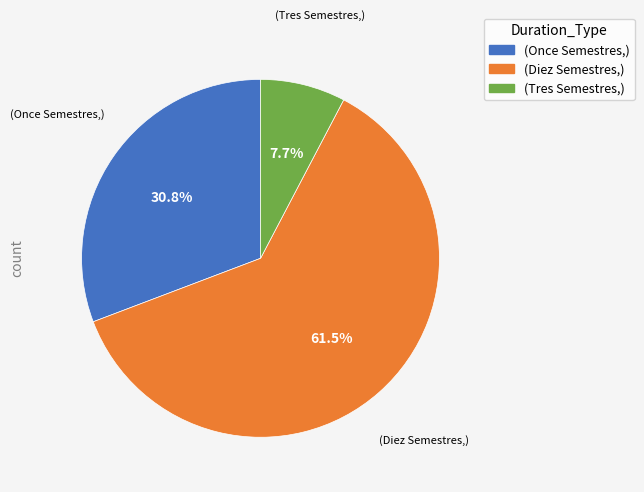

Is (Once Semestres,) the majority of the pie?

No